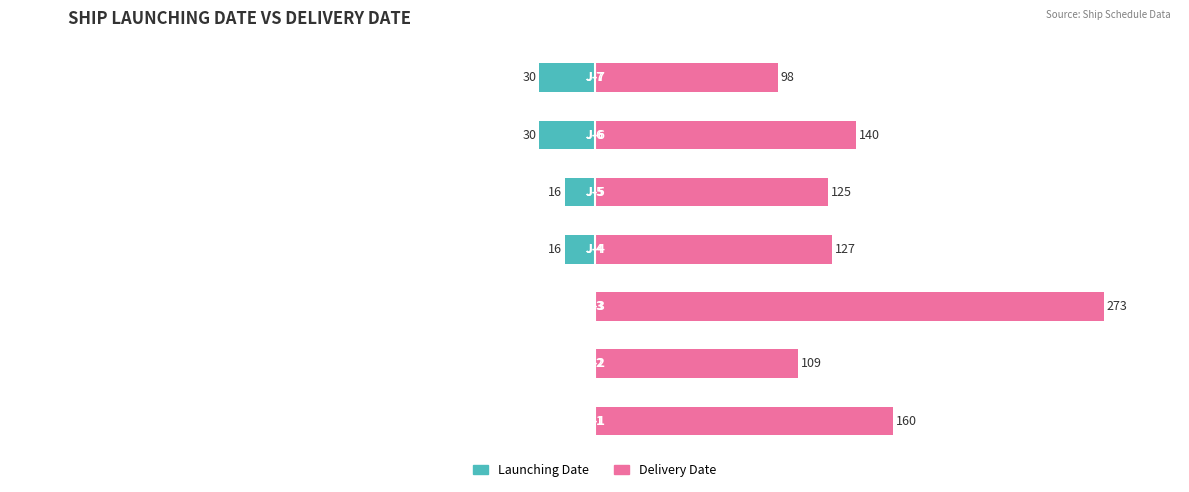

What is the value of the Delivery_Date bar at the 3rd from the left?

273